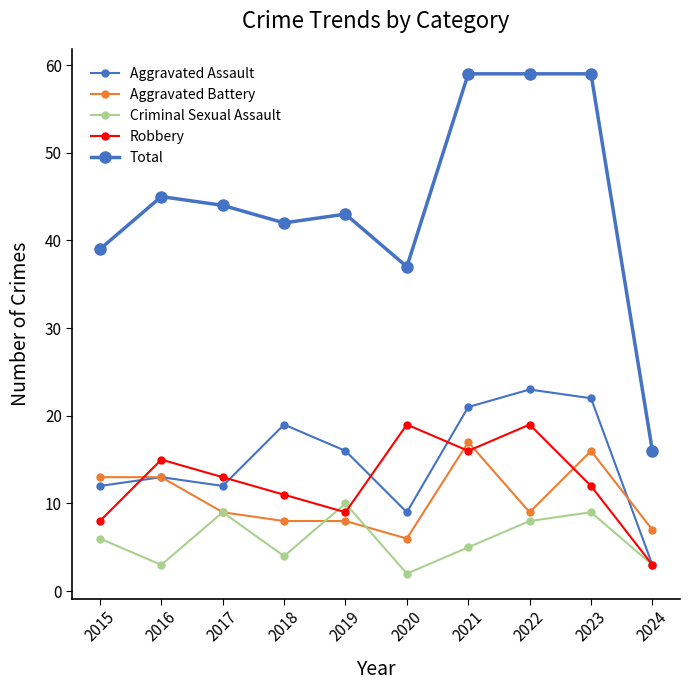

What is the total value across all series at 2023?

118